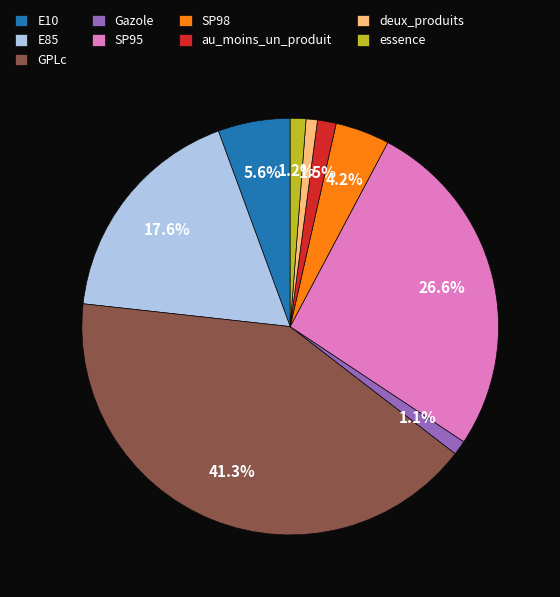

Which category has the biggest portion of the pie?

GPLc